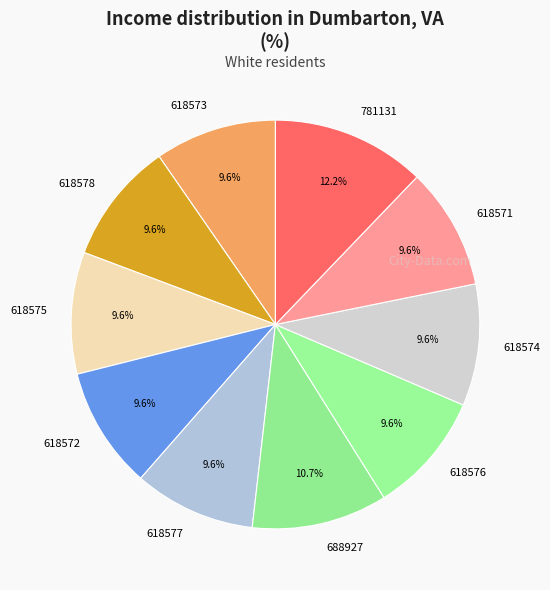

What percentage is NOT represented by 618575?

90.4%